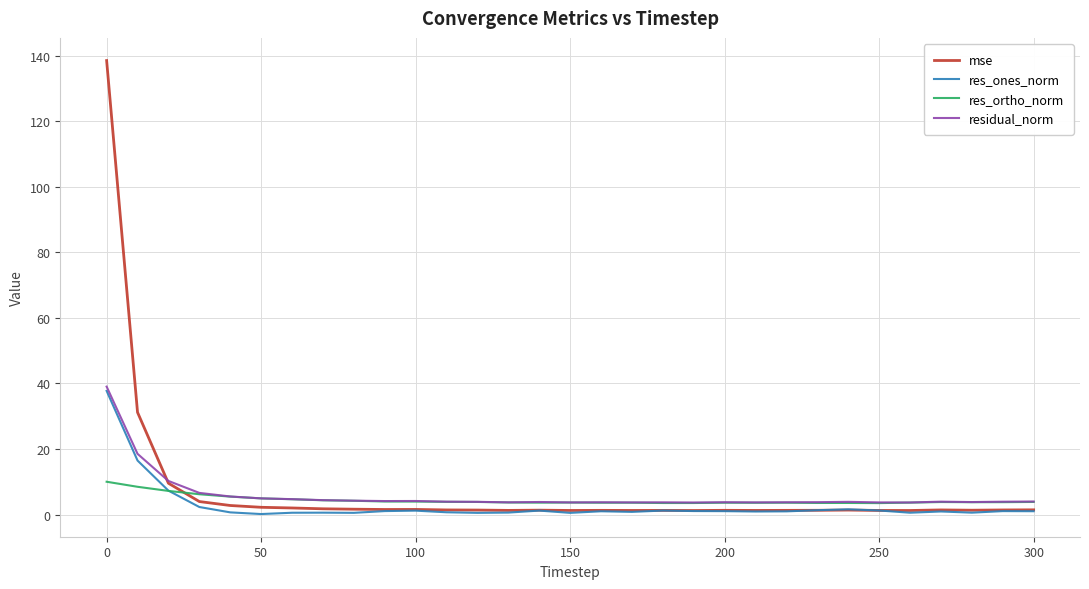

True or false: mse and residual_norm intersect in this chart.

True